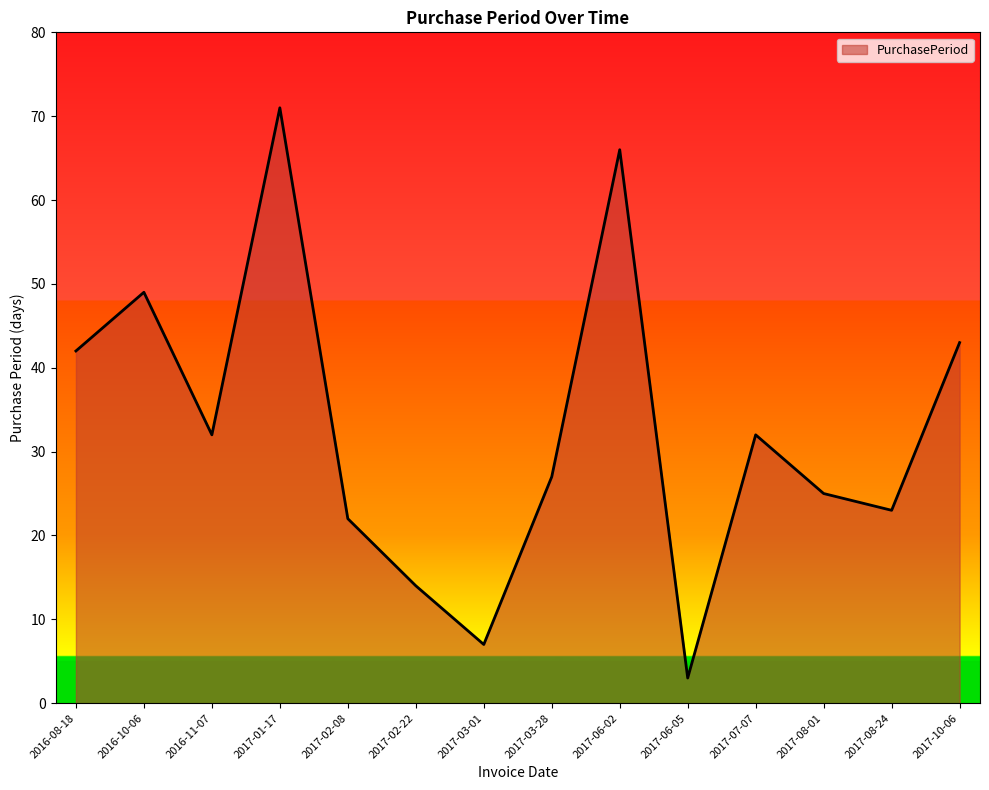

Reading left to right, extract all data points from this chart.

2016-08-18=42	2016-10-06=49	2016-11-07=32	2017-01-17=71	2017-02-08=22	2017-02-22=14	2017-03-01=7	2017-03-28=27	2017-06-02=66	2017-06-05=3	2017-07-07=32	2017-08-01=25	2017-08-24=23	2017-10-06=43